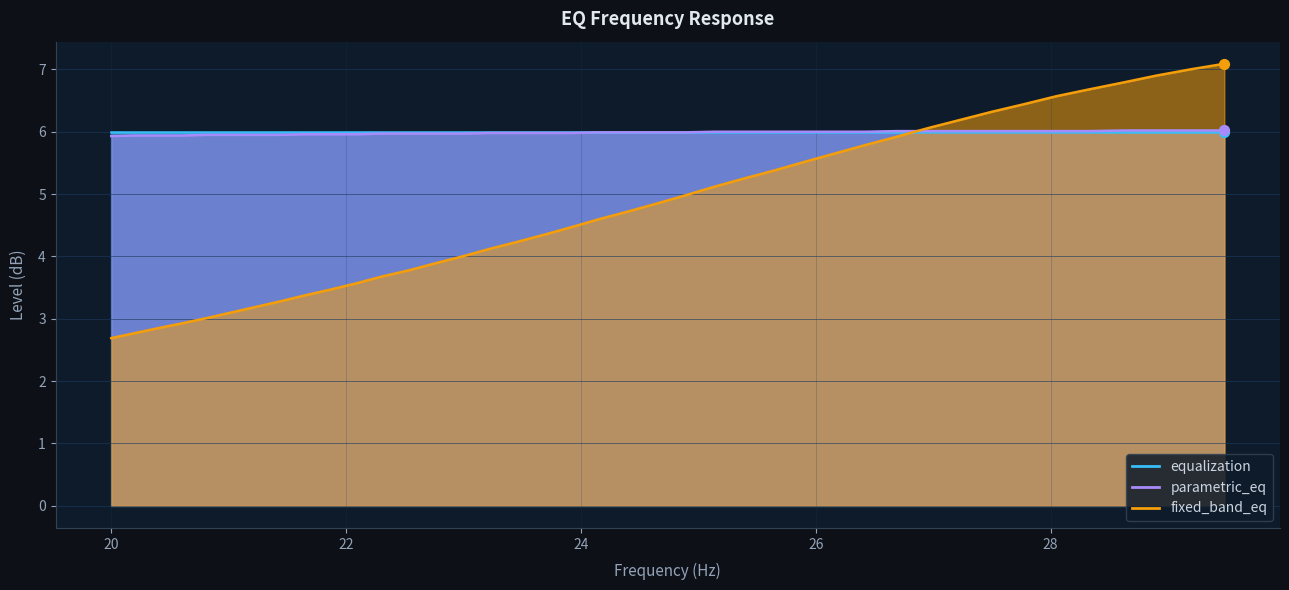

Which series has the largest total across all categories?

parametric_eq